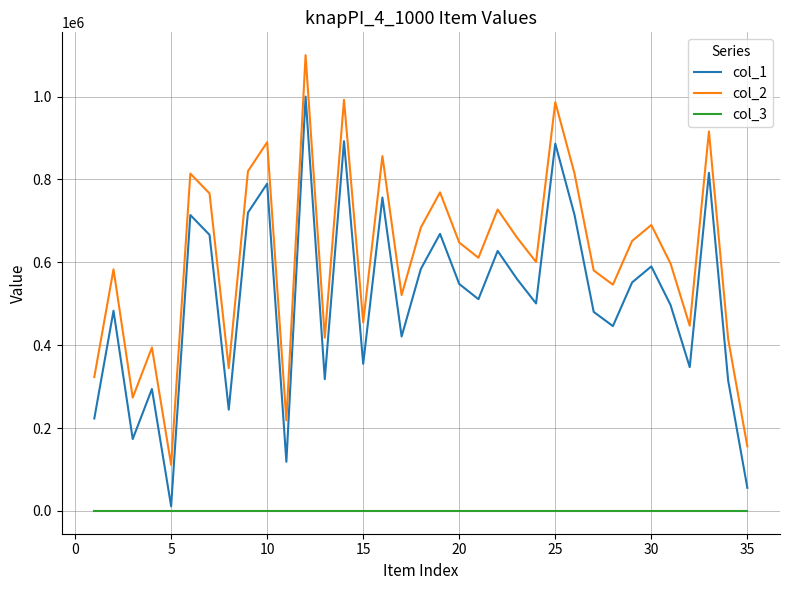

List the series in order of their peak value, lowest first.

col_3, col_1, col_2